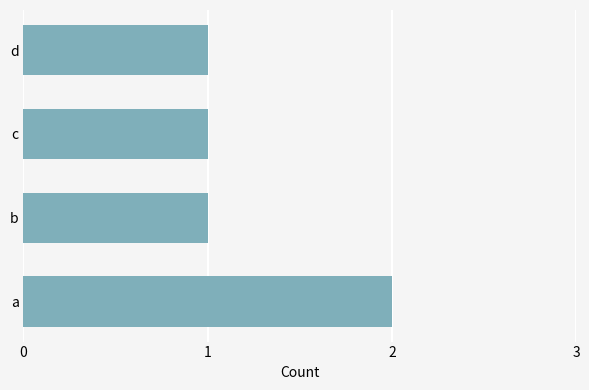

Is it true that the value at c is 2?

False